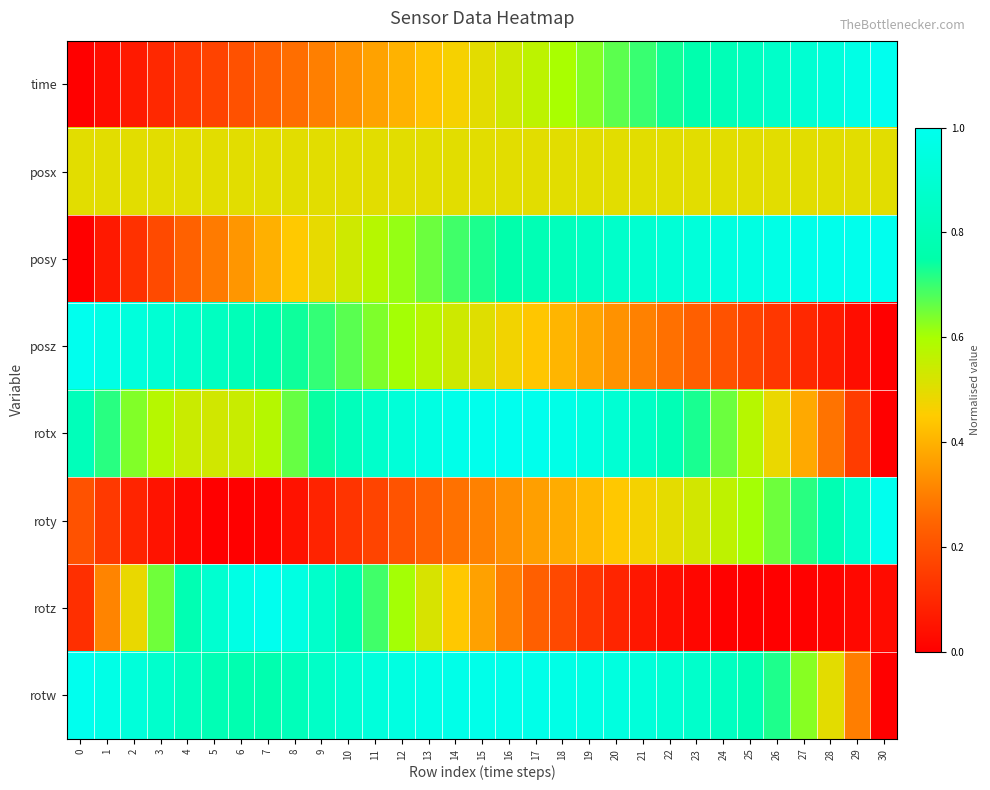

Which series has the largest total across all categories?

rotw